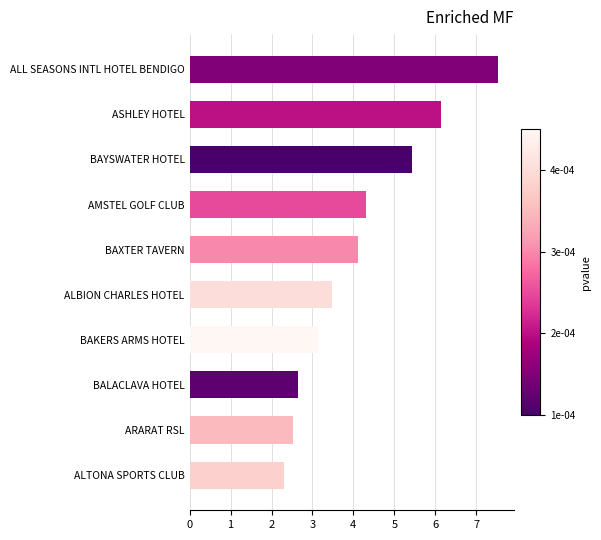

What is the change in value from ALTONA SPORTS CLUB to ARARAT RSL?

+0.2